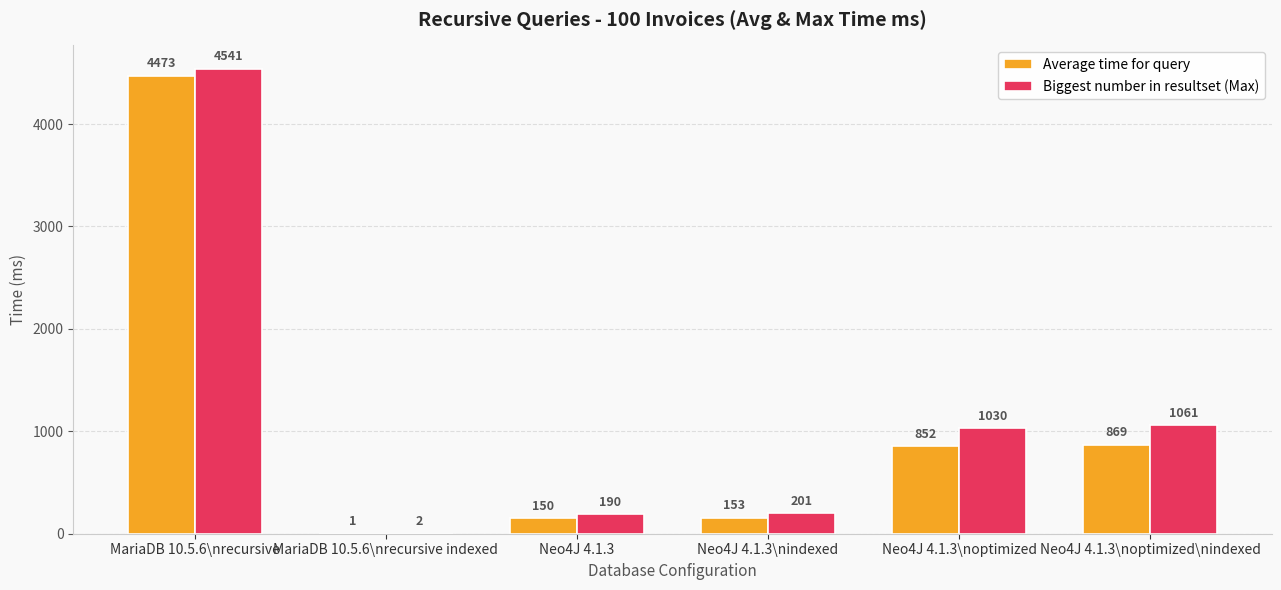

How many groups of bars are there?

6